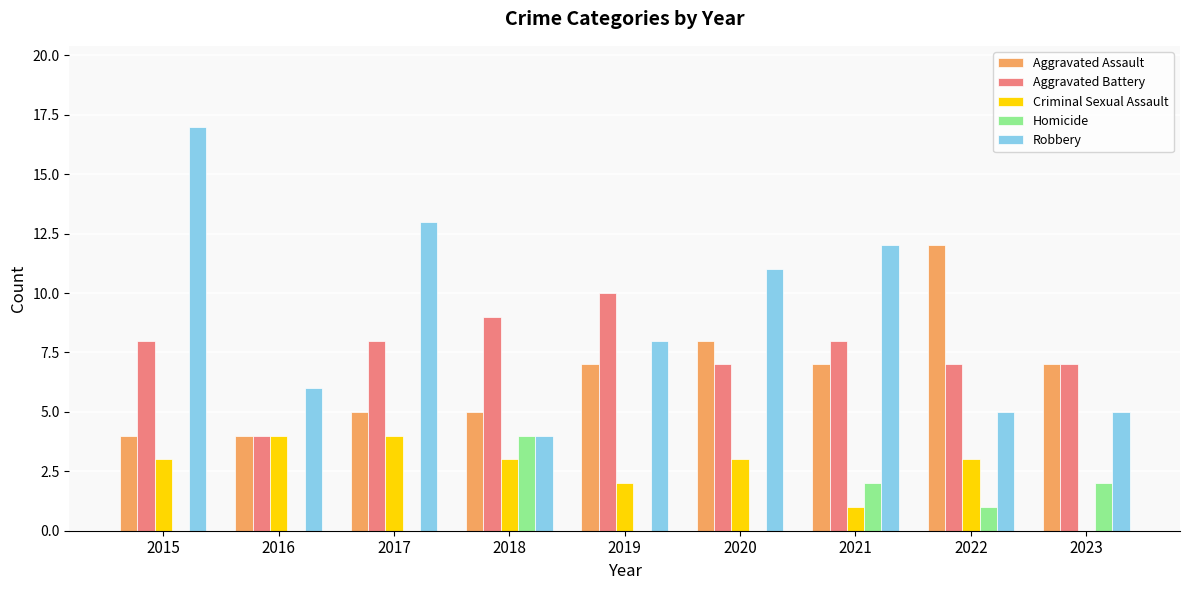

Between 2016 and 2019, which series saw the biggest shift?

Aggravated Battery